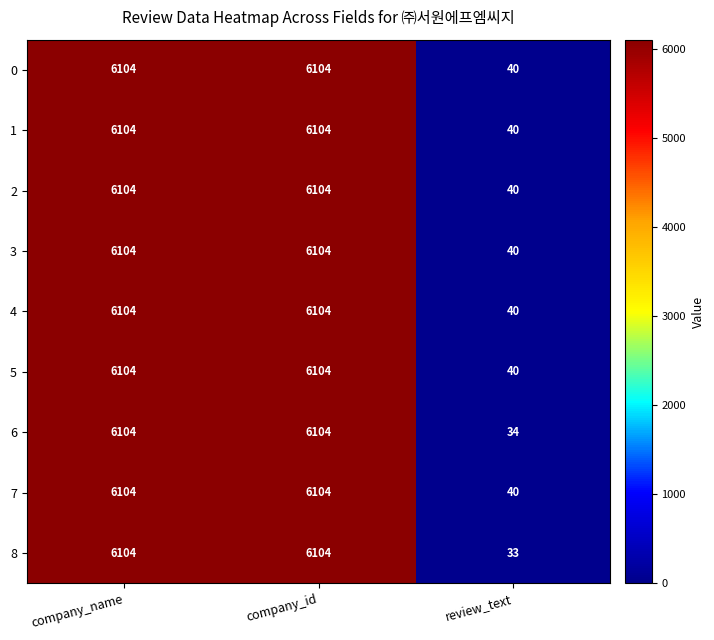

What is the total value across all series at company_id?

54936